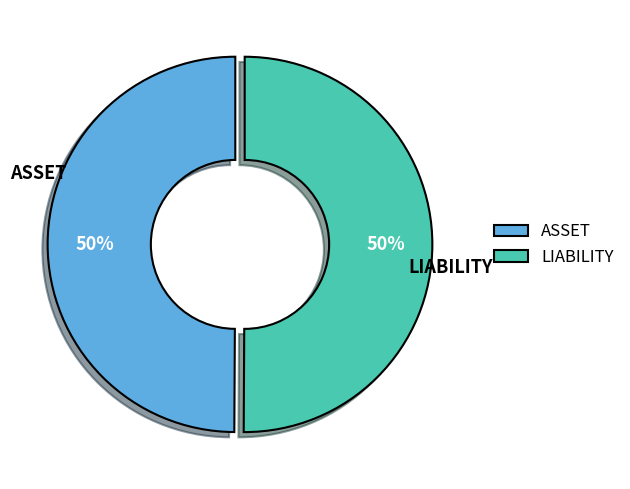

To the nearest percent, what percentage of the pie is ASSET?

50%